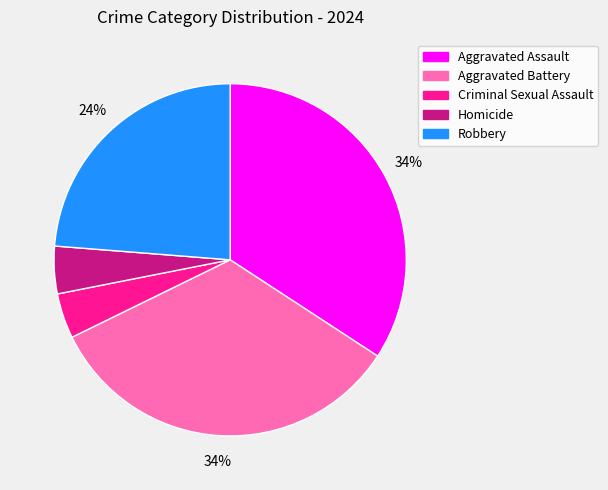

To the nearest percent, what percentage of the pie is Robbery?

24%